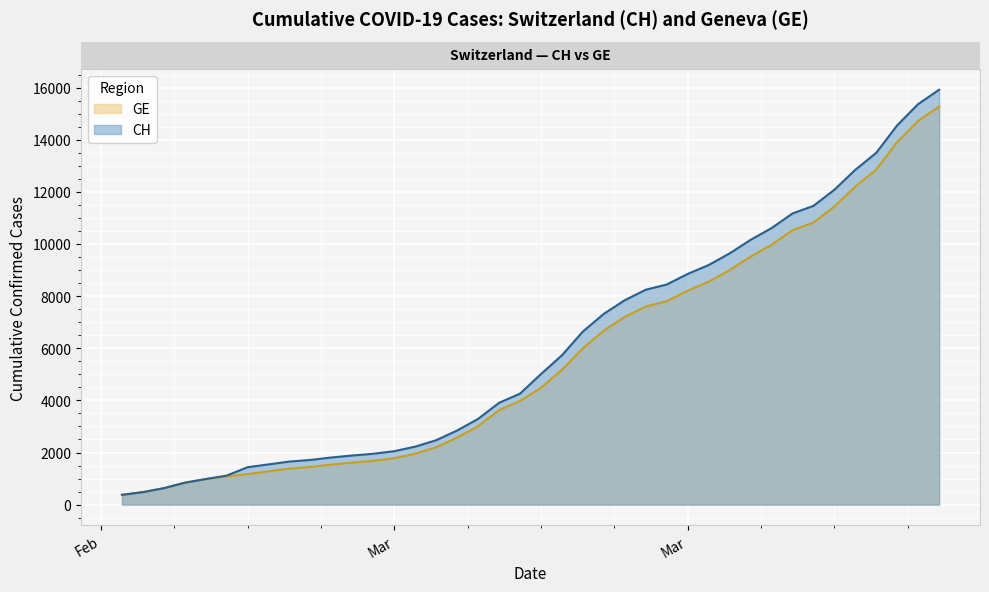

What is the minimum value shown in the chart?

375